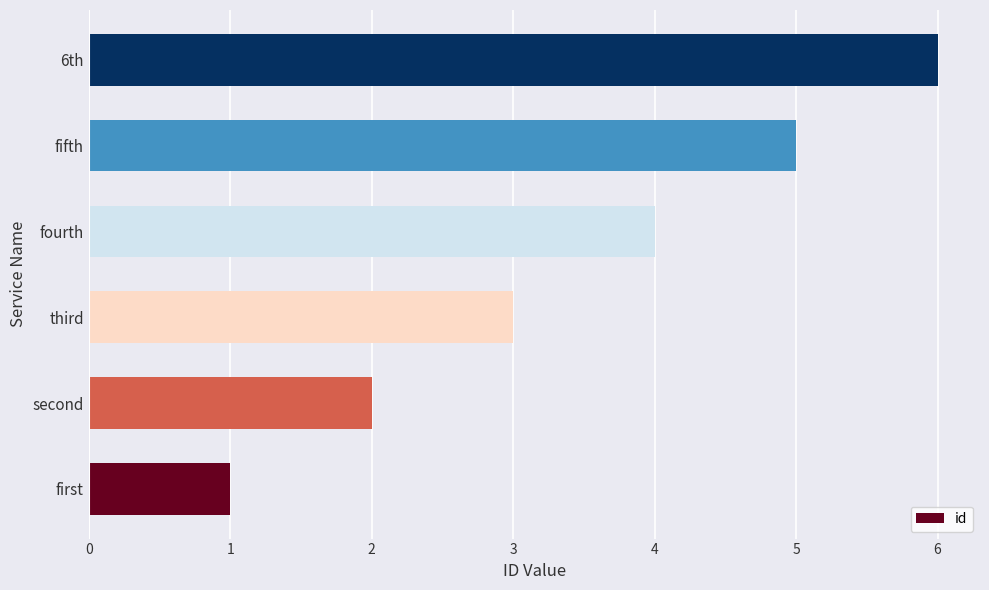

Which has a higher value, 6th or first?

6th